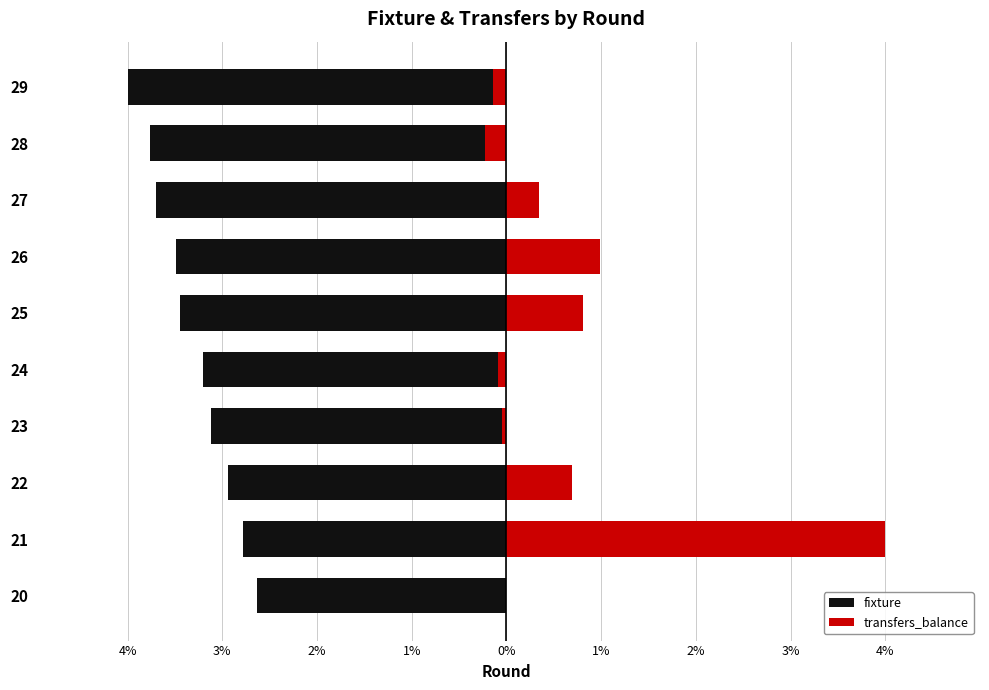

Rank the series by their average value, from highest to lowest.

transfers_balance, fixture